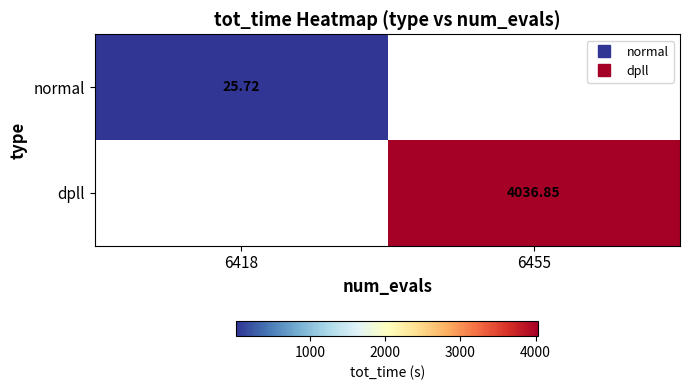

Which category has the lowest value in the normal series?

6418